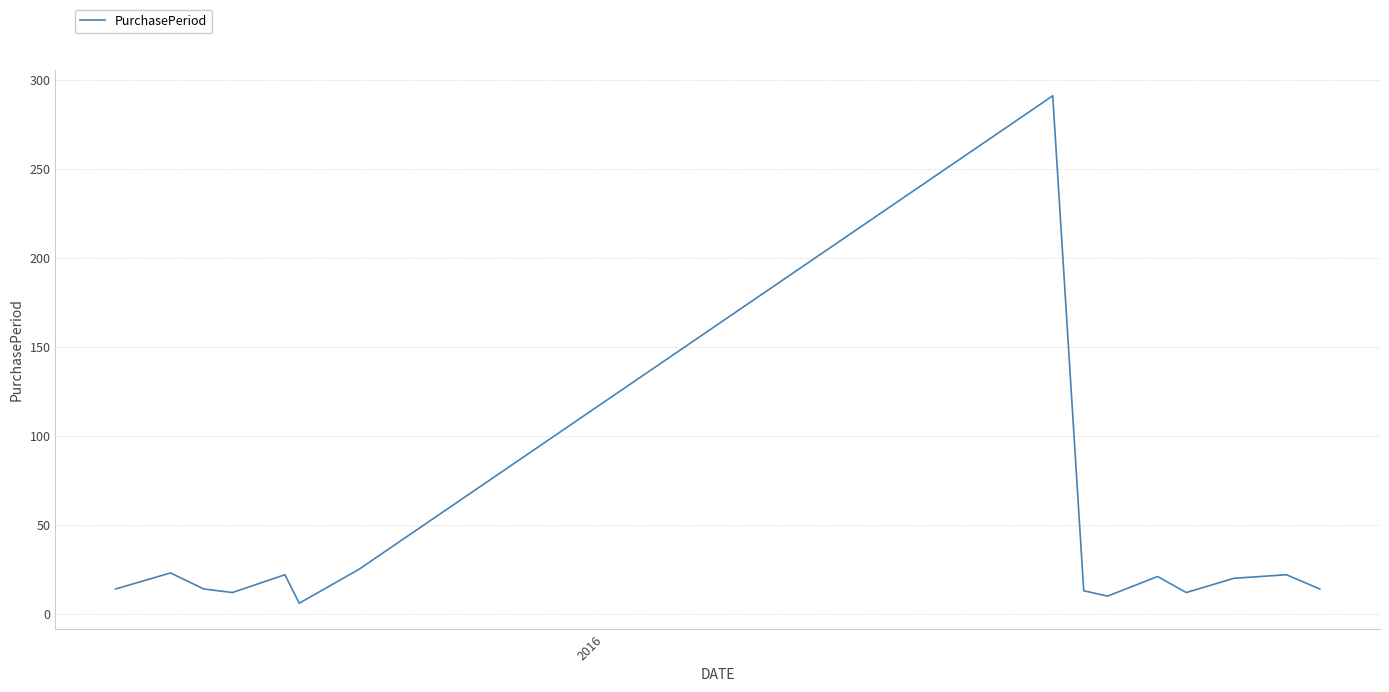

What is the greatest value displayed?

291